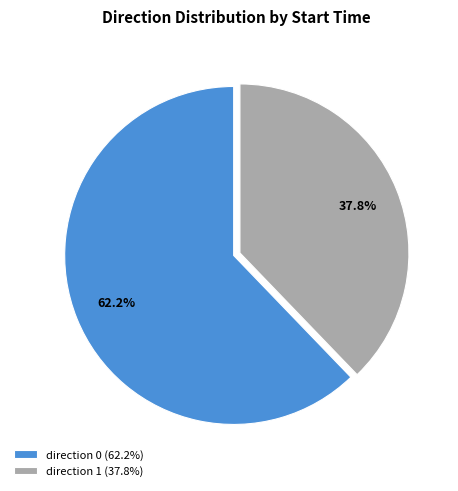

Is there any slice that represents more than half of the pie?

Yes